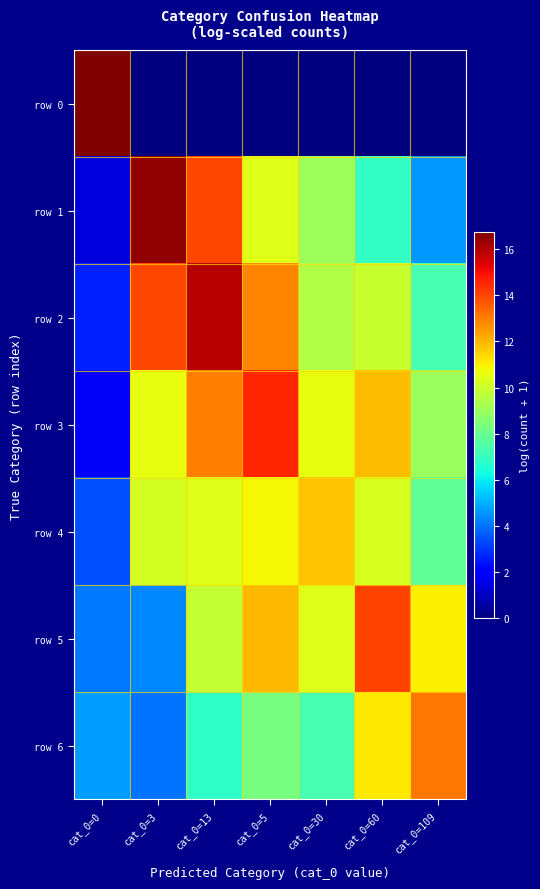

What is the difference between the highest and lowest values at cat_0=109?

13.1